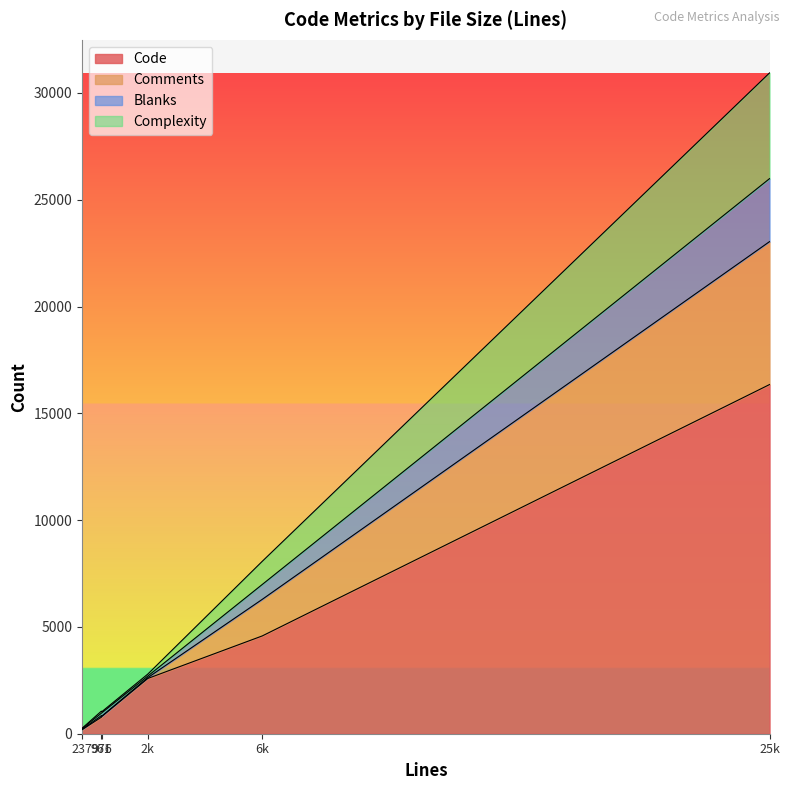

What is the greatest value displayed?

16349